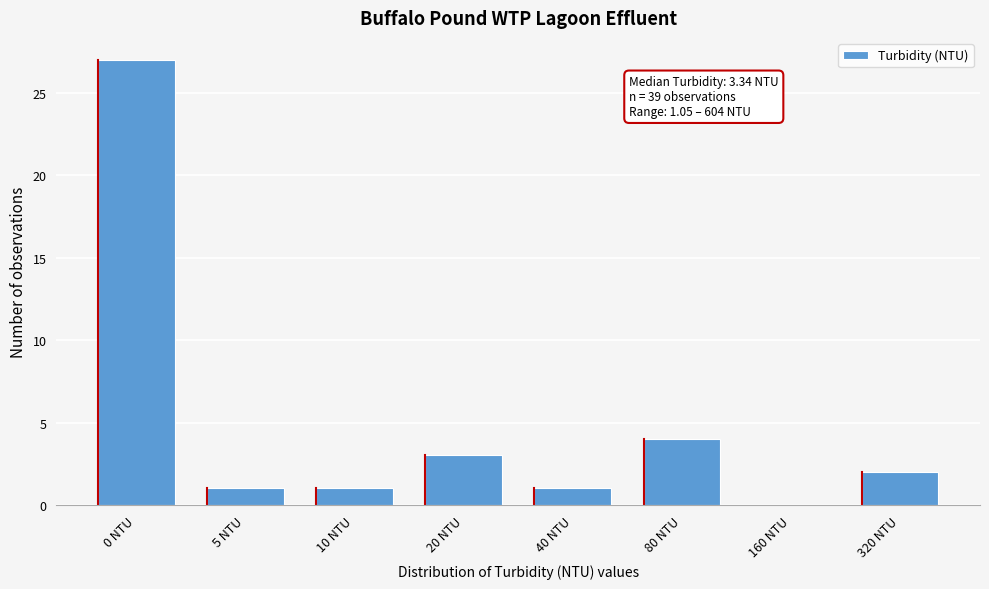

Reading right to left, extract all data points from this chart.

320 NTU=2	160 NTU=0	80 NTU=4	40 NTU=1	20 NTU=3	10 NTU=1	5 NTU=1	0 NTU=27